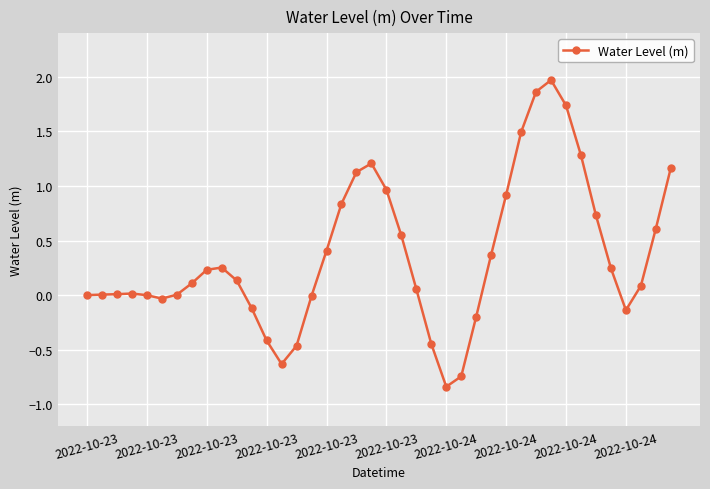

What is the maximum value shown in the chart?

2.0